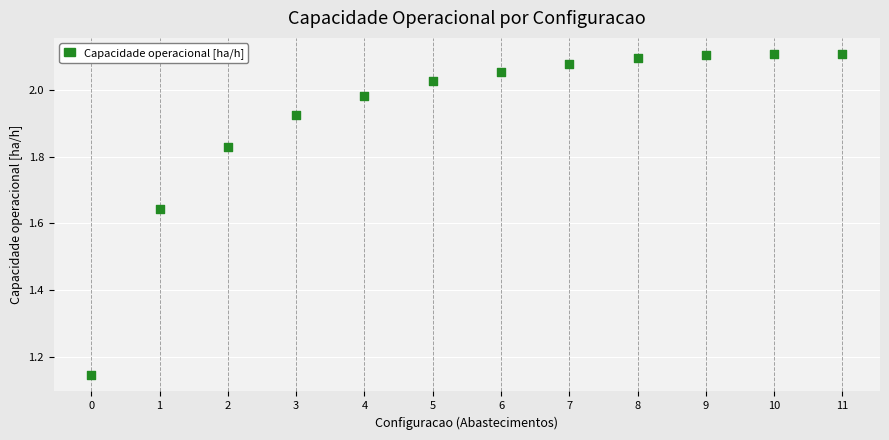

What is the range of Y values (max minus min)?

1.0